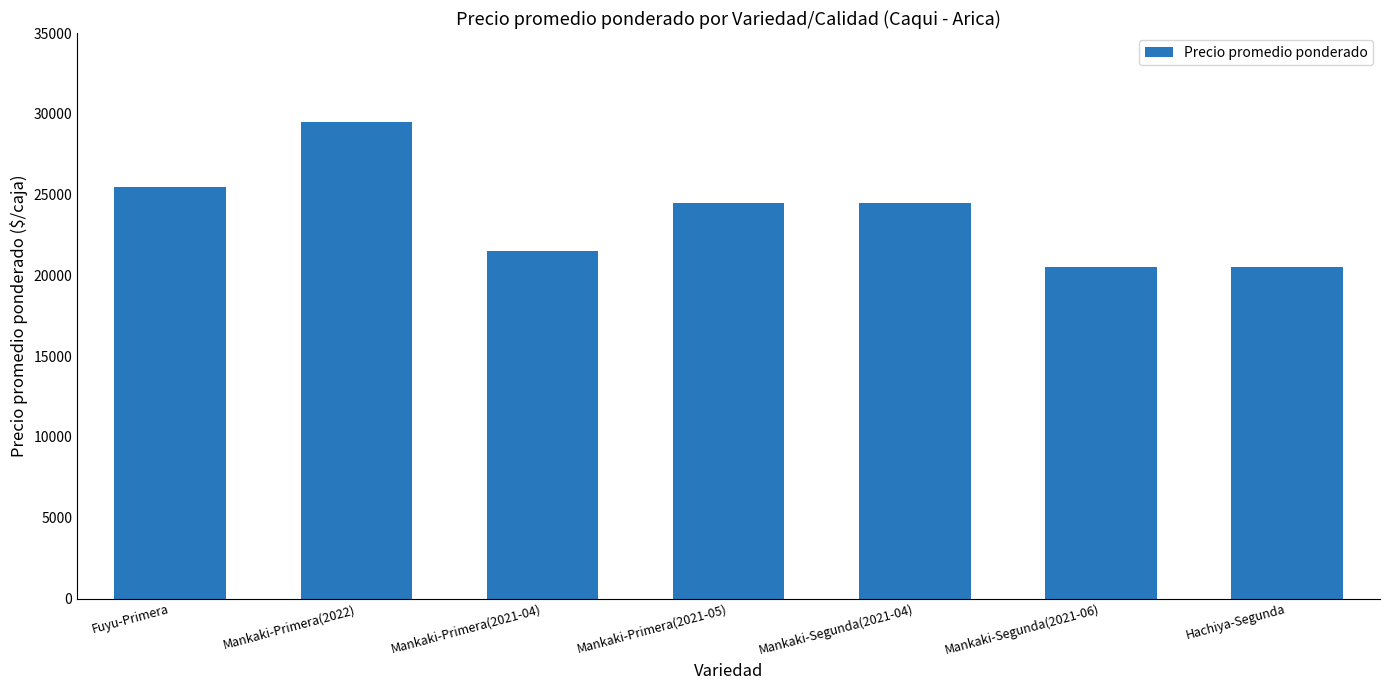

Which category has the highest value across all series?

Mankaki-Primera(2022)